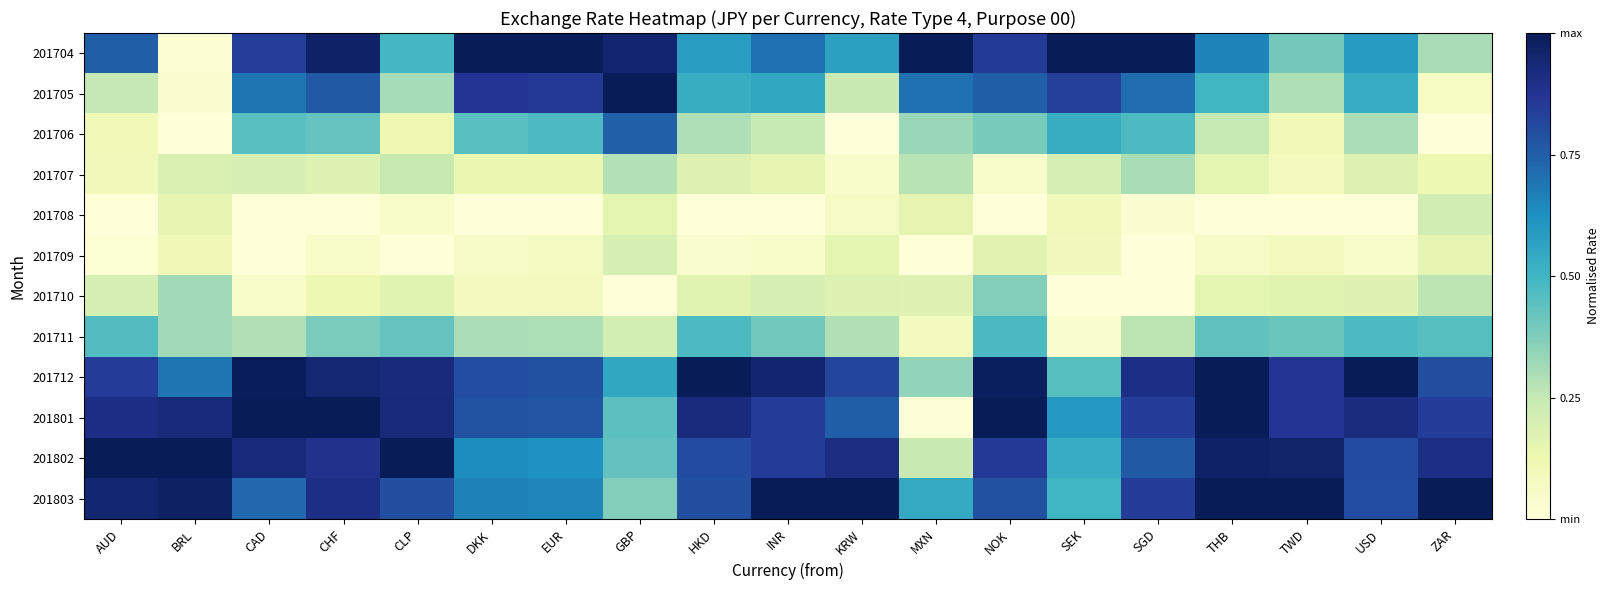

Reading right to left, what are all the values shown in this chart?

201704: ZAR=0.3	USD=0.6	TWD=0.4	THB=0.7	SGD=1.0	SEK=1.0	NOK=0.9	MXN=1.0	KRW=0.6	INR=0.7	HKD=0.6	GBP=1.0	EUR=1.0	DKK=1.0	CLP=0.5	CHF=1.0	CAD=0.8	BRL=0.0	AUD=0.7
201705: ZAR=0.1	USD=0.5	TWD=0.3	THB=0.5	SGD=0.7	SEK=0.8	NOK=0.7	MXN=0.7	KRW=0.2	INR=0.5	HKD=0.5	GBP=1.0	EUR=0.9	DKK=0.9	CLP=0.3	CHF=0.8	CAD=0.7	BRL=0.0	AUD=0.3
201706: ZAR=0.0	USD=0.3	TWD=0.1	THB=0.2	SGD=0.5	SEK=0.5	NOK=0.4	MXN=0.3	KRW=0.0	INR=0.2	HKD=0.3	GBP=0.7	EUR=0.5	DKK=0.5	CLP=0.1	CHF=0.4	CAD=0.4	BRL=0.0	AUD=0.1
201707: ZAR=0.1	USD=0.2	TWD=0.1	THB=0.2	SGD=0.3	SEK=0.2	NOK=0.0	MXN=0.3	KRW=0.0	INR=0.1	HKD=0.2	GBP=0.3	EUR=0.1	DKK=0.1	CLP=0.2	CHF=0.2	CAD=0.2	BRL=0.2	AUD=0.1
201708: ZAR=0.2	USD=0.0	TWD=0.0	THB=0.0	SGD=0.0	SEK=0.1	NOK=0.0	MXN=0.1	KRW=0.1	INR=0.0	HKD=0.0	GBP=0.2	EUR=0.0	DKK=0.0	CLP=0.0	CHF=0.0	CAD=0.0	BRL=0.1	AUD=0.0
201709: ZAR=0.1	USD=0.0	TWD=0.1	THB=0.1	SGD=0.0	SEK=0.1	NOK=0.2	MXN=0.0	KRW=0.2	INR=0.0	HKD=0.0	GBP=0.2	EUR=0.1	DKK=0.1	CLP=0.0	CHF=0.0	CAD=0.0	BRL=0.1	AUD=0.0
201710: ZAR=0.3	USD=0.2	TWD=0.2	THB=0.2	SGD=0.0	SEK=0.0	NOK=0.4	MXN=0.2	KRW=0.2	INR=0.2	HKD=0.2	GBP=0.0	EUR=0.1	DKK=0.1	CLP=0.2	CHF=0.1	CAD=0.1	BRL=0.3	AUD=0.2
201711: ZAR=0.5	USD=0.5	TWD=0.4	THB=0.4	SGD=0.3	SEK=0.0	NOK=0.5	MXN=0.1	KRW=0.3	INR=0.4	HKD=0.5	GBP=0.2	EUR=0.3	DKK=0.3	CLP=0.4	CHF=0.4	CAD=0.3	BRL=0.3	AUD=0.5
201712: ZAR=0.8	USD=1.0	TWD=0.9	THB=1.0	SGD=0.9	SEK=0.5	NOK=1.0	MXN=0.3	KRW=0.8	INR=0.9	HKD=1.0	GBP=0.5	EUR=0.8	DKK=0.8	CLP=0.9	CHF=0.9	CAD=1.0	BRL=0.7	AUD=0.9
201801: ZAR=0.8	USD=0.9	TWD=0.9	THB=1.0	SGD=0.8	SEK=0.6	NOK=1.0	MXN=0.0	KRW=0.7	INR=0.8	HKD=0.9	GBP=0.4	EUR=0.8	DKK=0.8	CLP=0.9	CHF=1.0	CAD=1.0	BRL=0.9	AUD=0.9
201802: ZAR=0.9	USD=0.8	TWD=1.0	THB=1.0	SGD=0.8	SEK=0.5	NOK=0.9	MXN=0.2	KRW=0.9	INR=0.8	HKD=0.8	GBP=0.4	EUR=0.6	DKK=0.6	CLP=1.0	CHF=0.9	CAD=0.9	BRL=1.0	AUD=1.0
201803: ZAR=1.0	USD=0.8	TWD=1.0	THB=1.0	SGD=0.8	SEK=0.5	NOK=0.8	MXN=0.5	KRW=1.0	INR=1.0	HKD=0.8	GBP=0.4	EUR=0.6	DKK=0.7	CLP=0.8	CHF=0.9	CAD=0.7	BRL=1.0	AUD=0.9